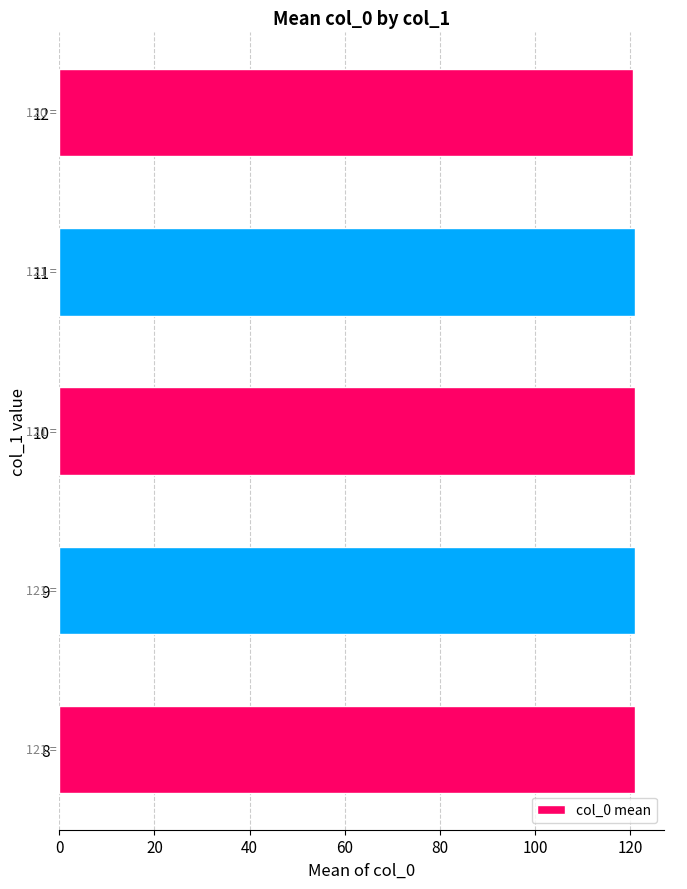

What is the smallest value displayed?

120.5